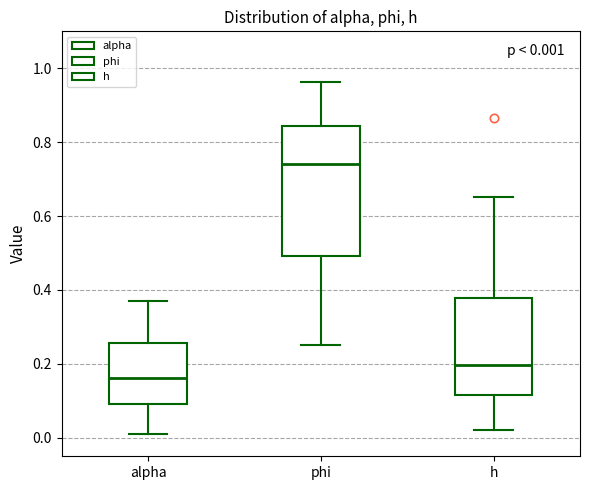

Which box is the tallest, from its lower edge to its upper edge?

phi